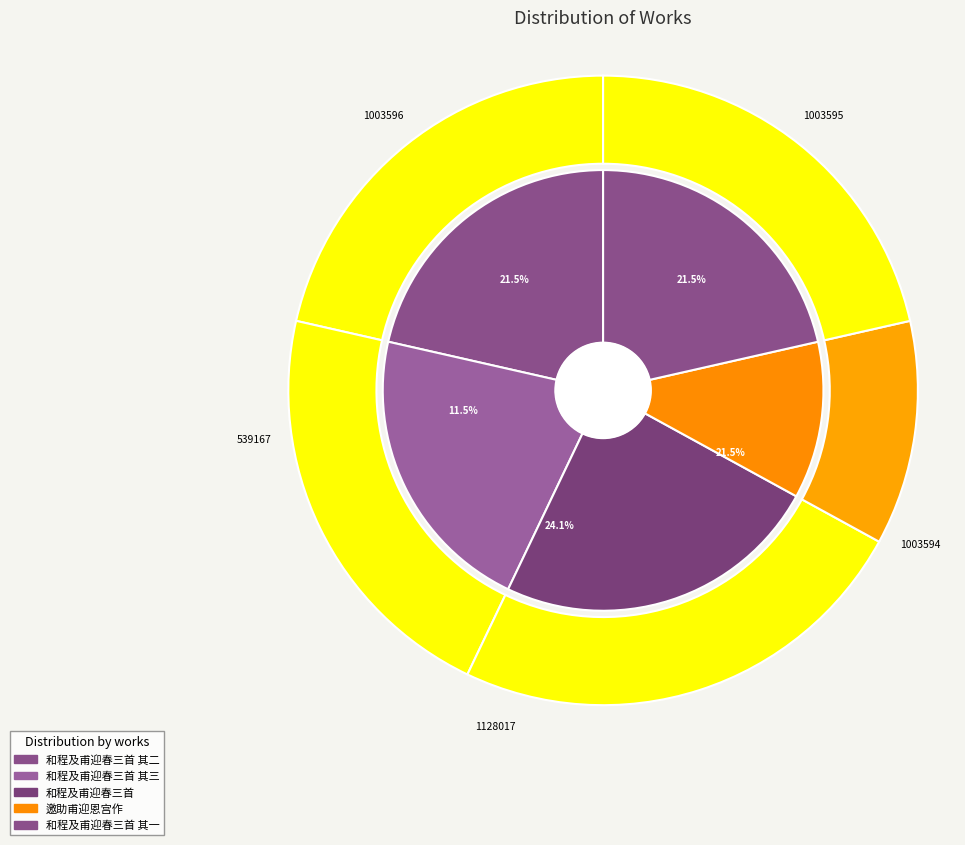

How many segments does this pie chart have?

5